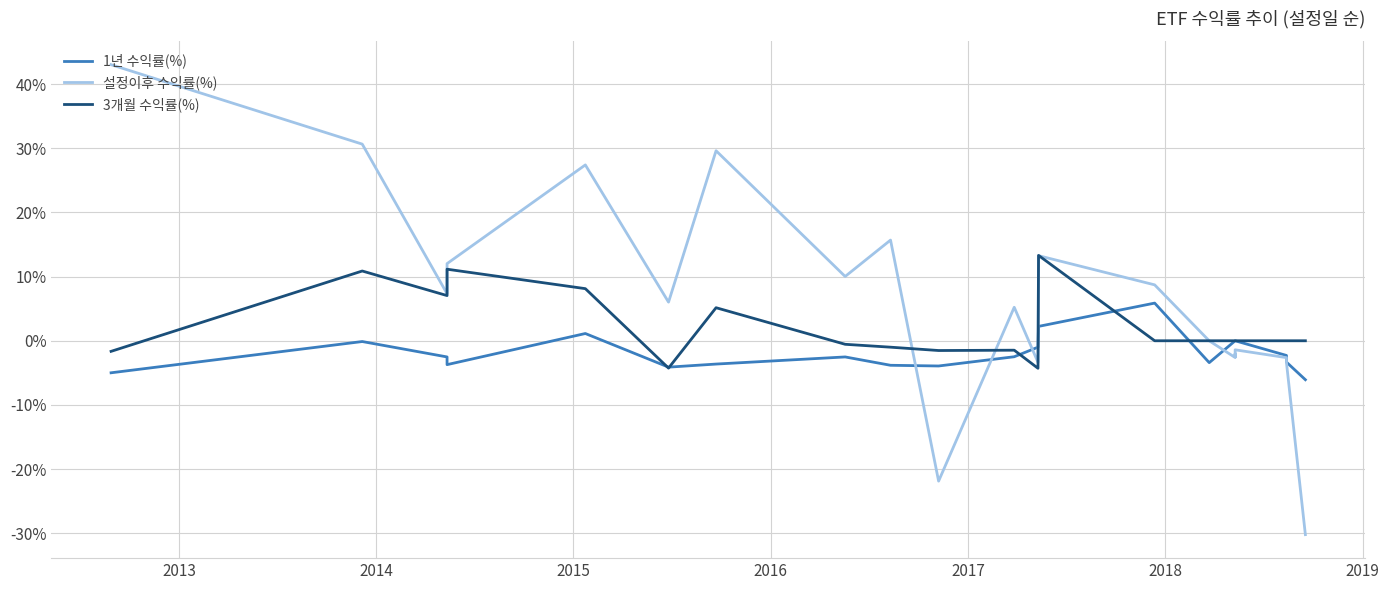

Which series has the largest total across all categories?

설정이후 수익률(%)